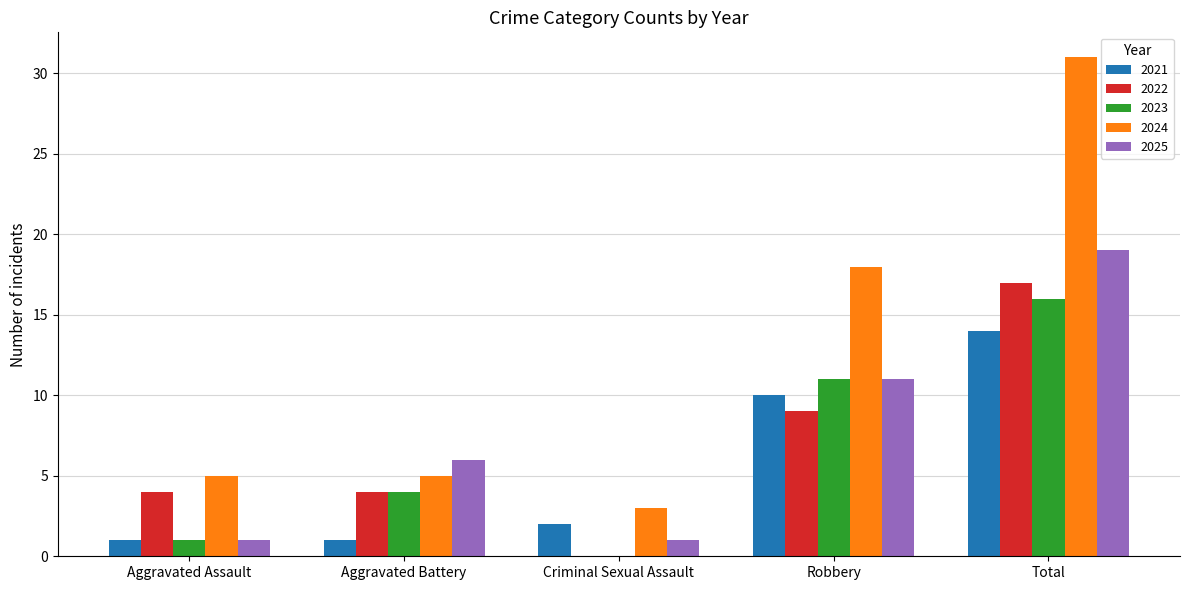

How many data points does each series have?

5